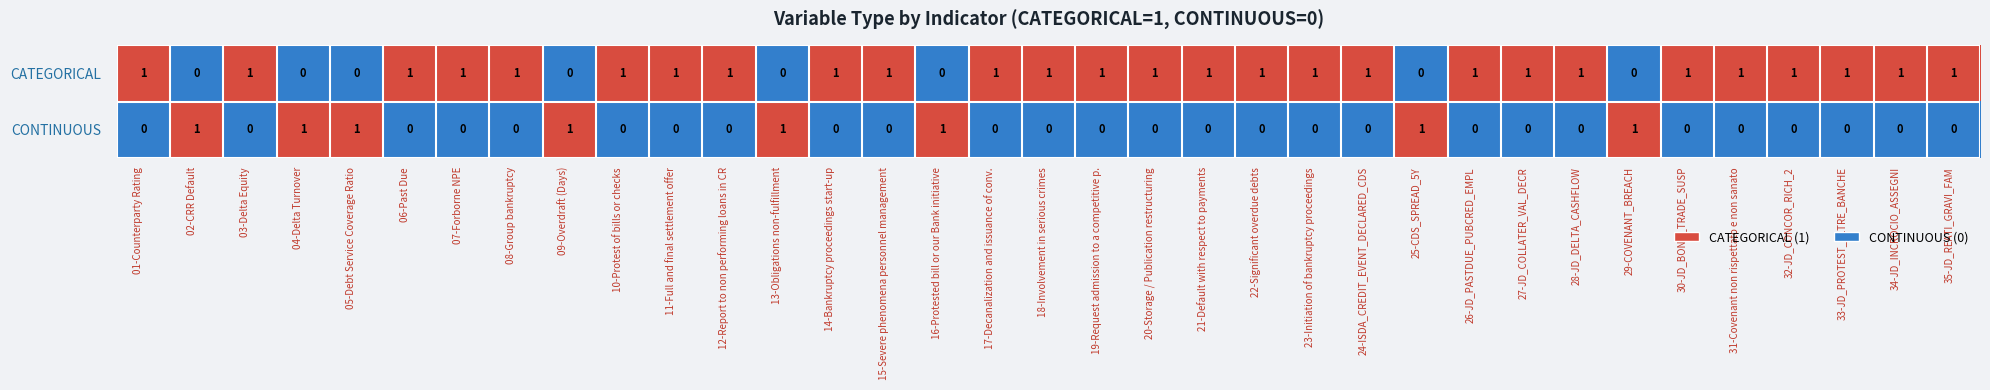

At 24-ISDA_CREDIT_EVENT_DECLARED_CDS, list the series in order from largest to smallest.

CATEGORICAL, CONTINUOUS